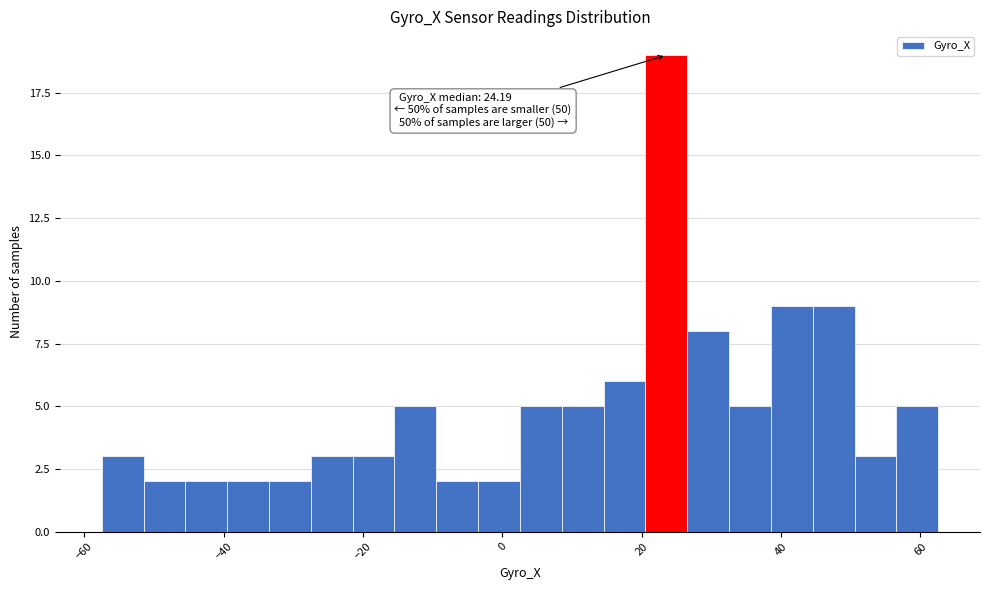

Around what value on the x-axis is the tallest bar? Give the approximate position of its centre, as read against the axis.

24